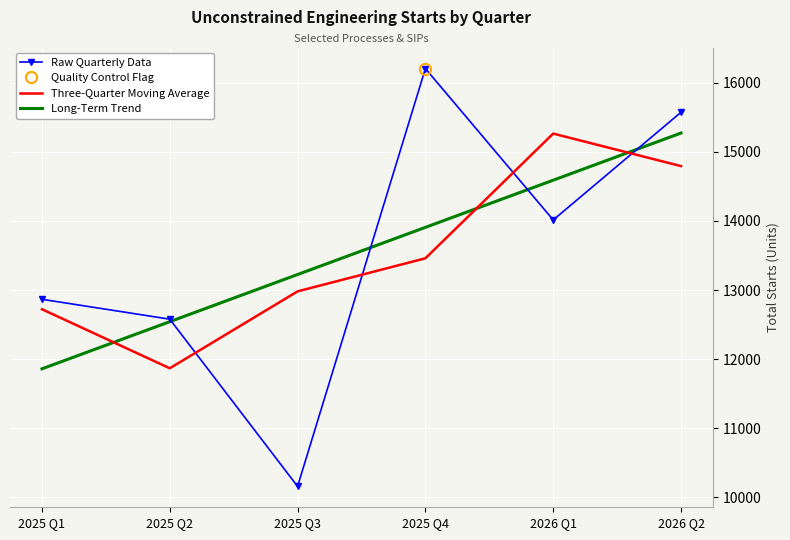

Is the value of Raw Quarterly Data at 2025 Q4 greater than the value of Long-Term Trend at 2025 Q1?

Yes